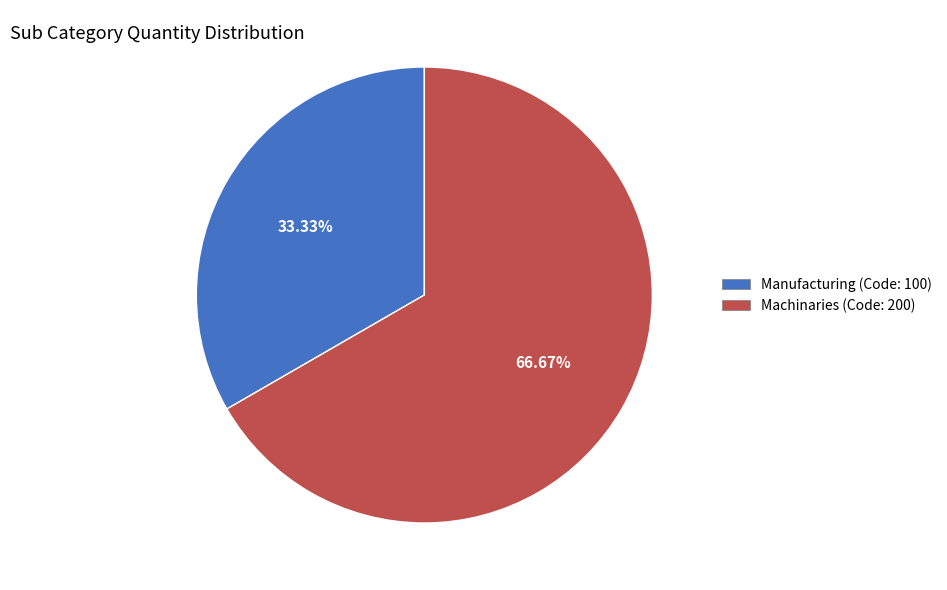

Which has a higher value, Machinaries (Code: 200) or Manufacturing (Code: 100)?

Machinaries (Code: 200)